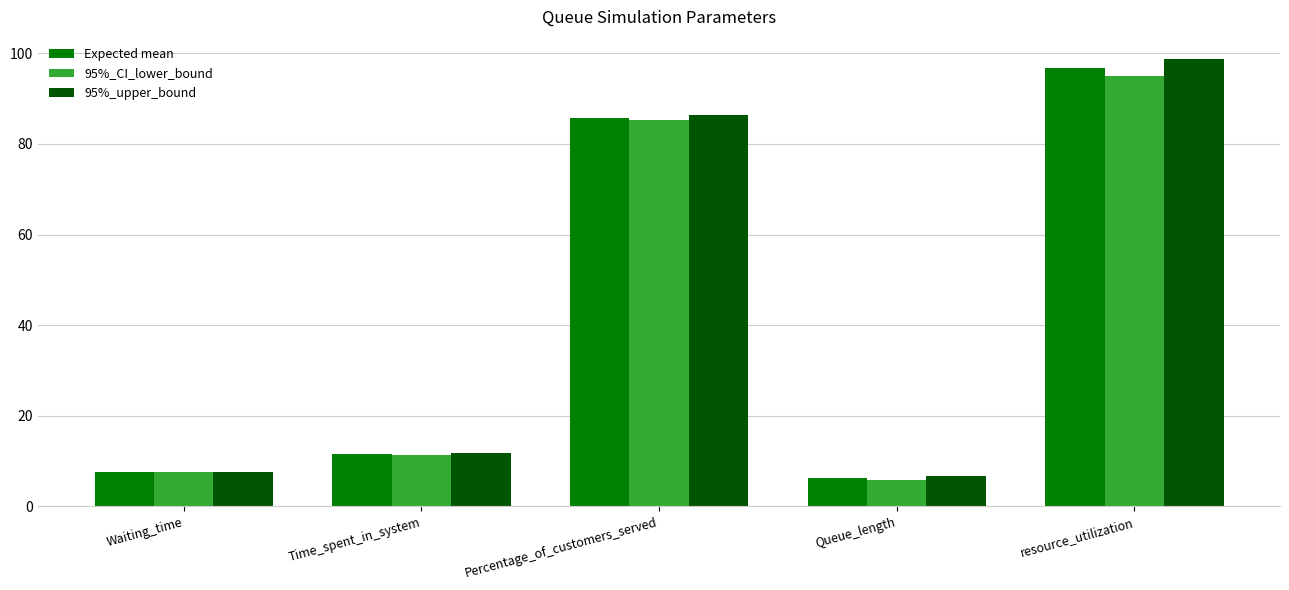

What is the label of the 2nd bar from the left?

Time_spent_in_system